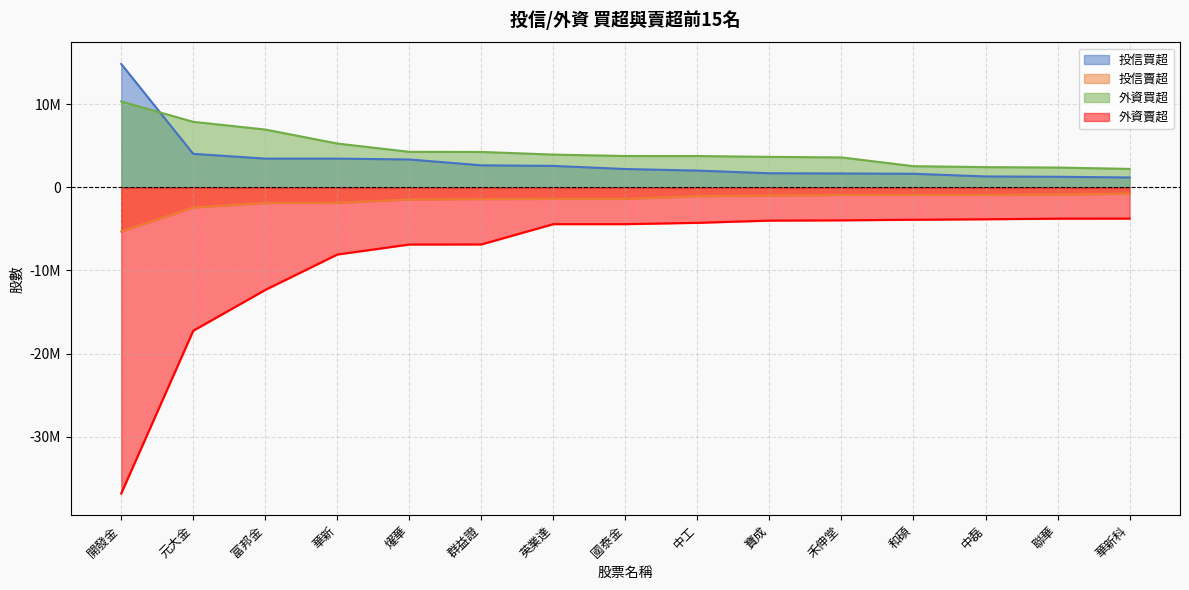

What is the value of the 投信賣超 point at the 5th from the left?

-1465000